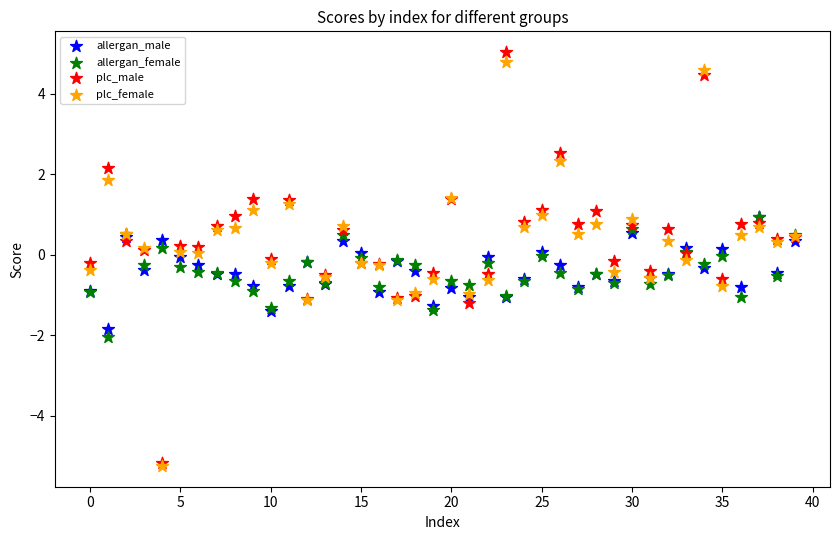

Which series reaches the maximum Y coordinate?

plc_male